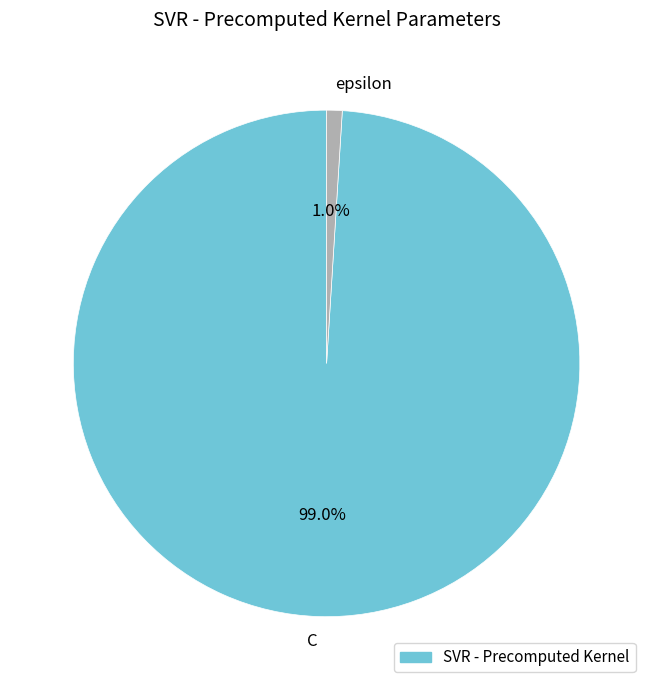

Does C account for over 50% of the chart?

Yes